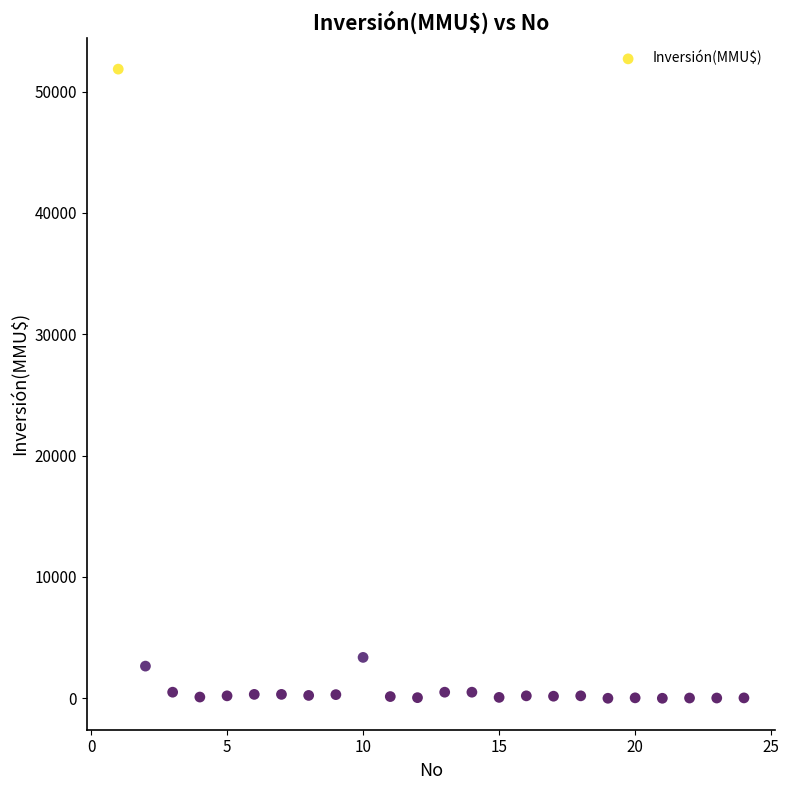

What is the range of X values (max minus min)?

23